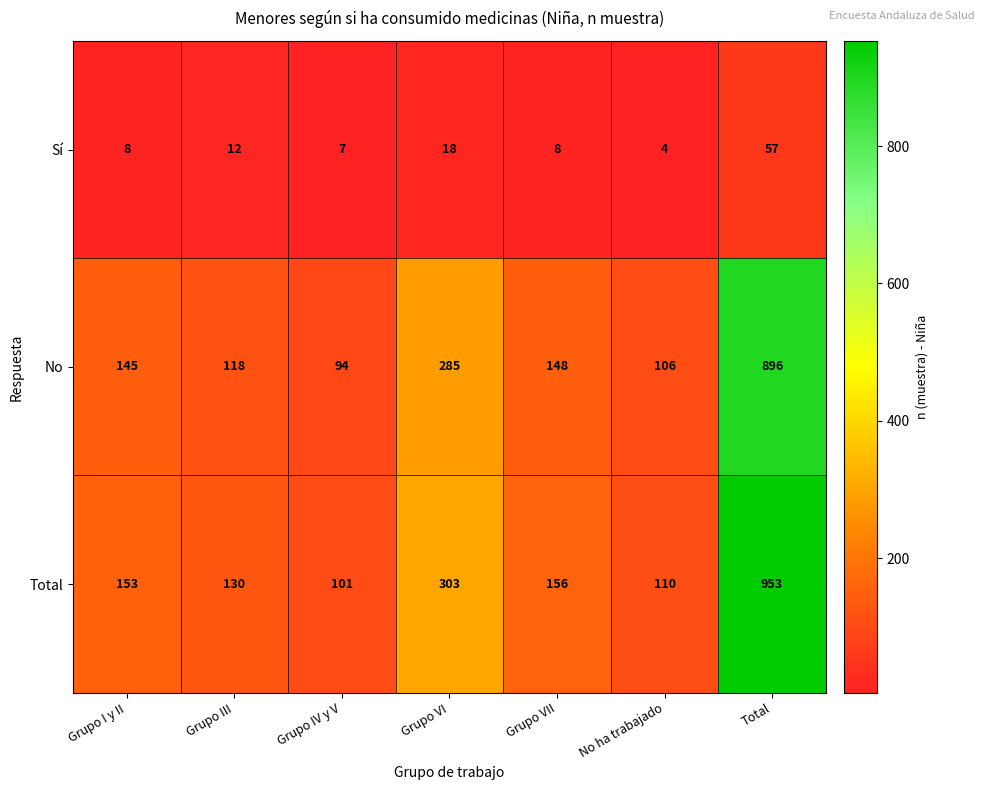

True or false: Total has a value of 1385 at Total.

False